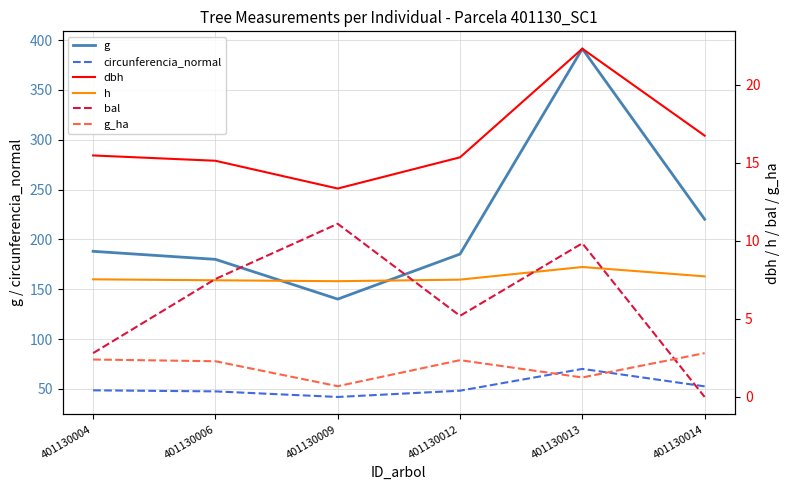

Is the value of g_ha at 401130009 greater than the value of bal at 401130006?

No